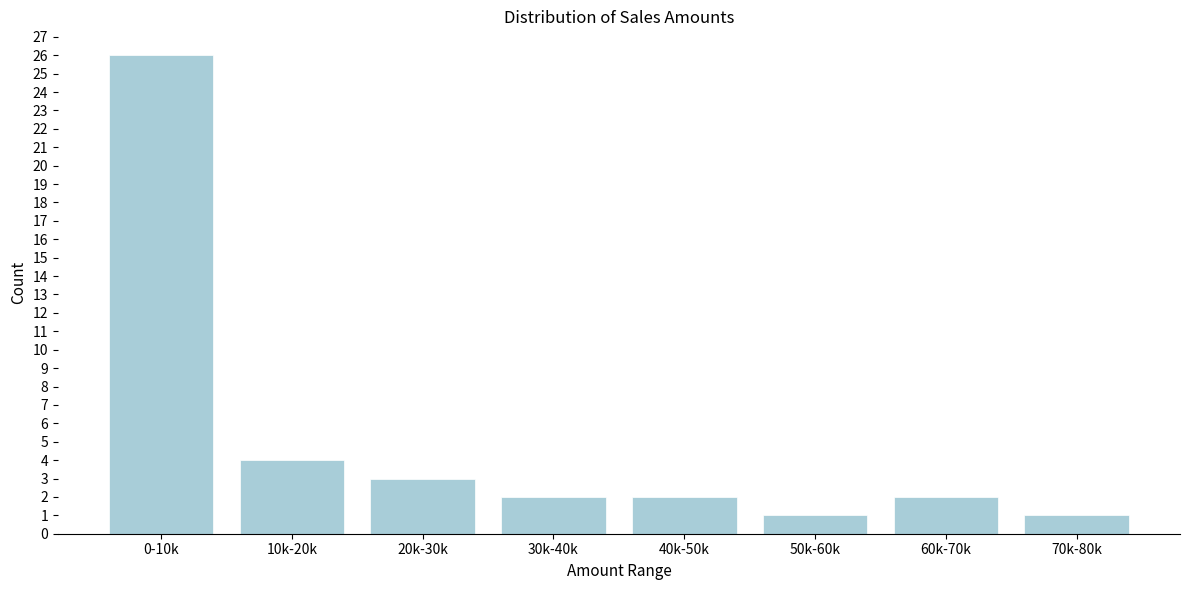

Reading left to right, list all the values displayed in this chart.

0-10k=26	10k-20k=4	20k-30k=3	30k-40k=2	40k-50k=2	50k-60k=1	60k-70k=2	70k-80k=1